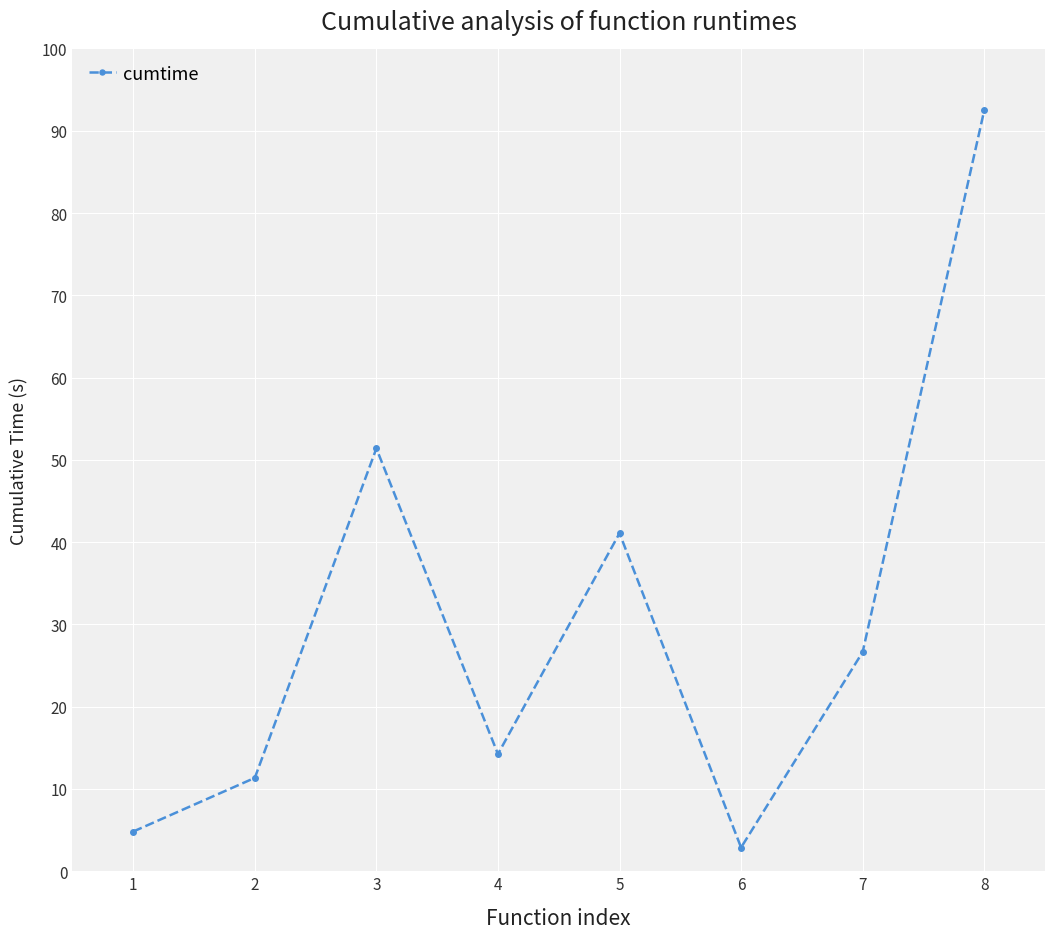

How many points are higher than both their immediate neighbors (excluding endpoints)?

2